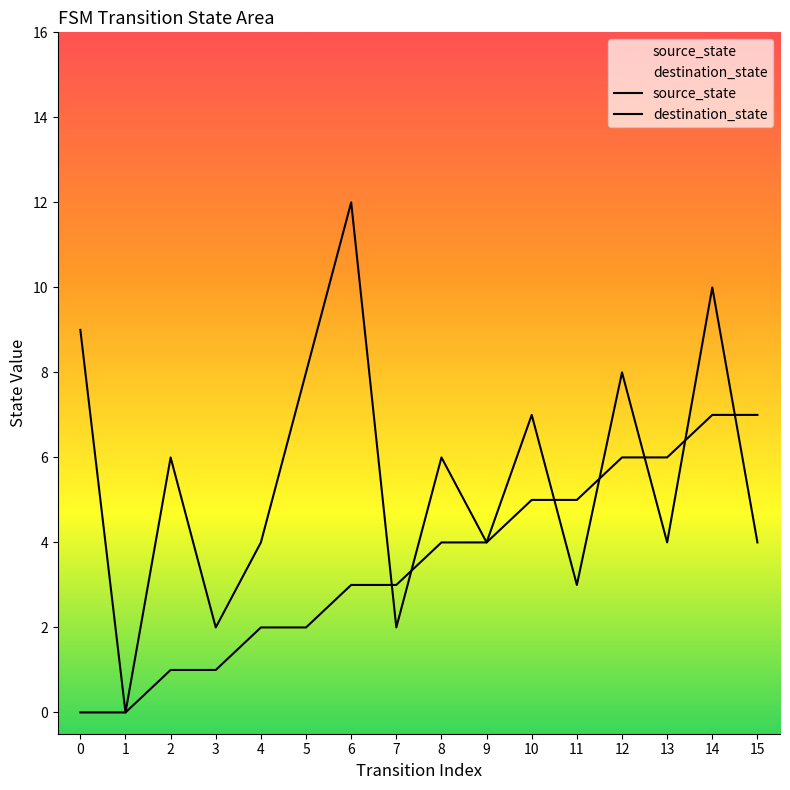

True or false: destination_state has more than 0 interior local peaks.

True